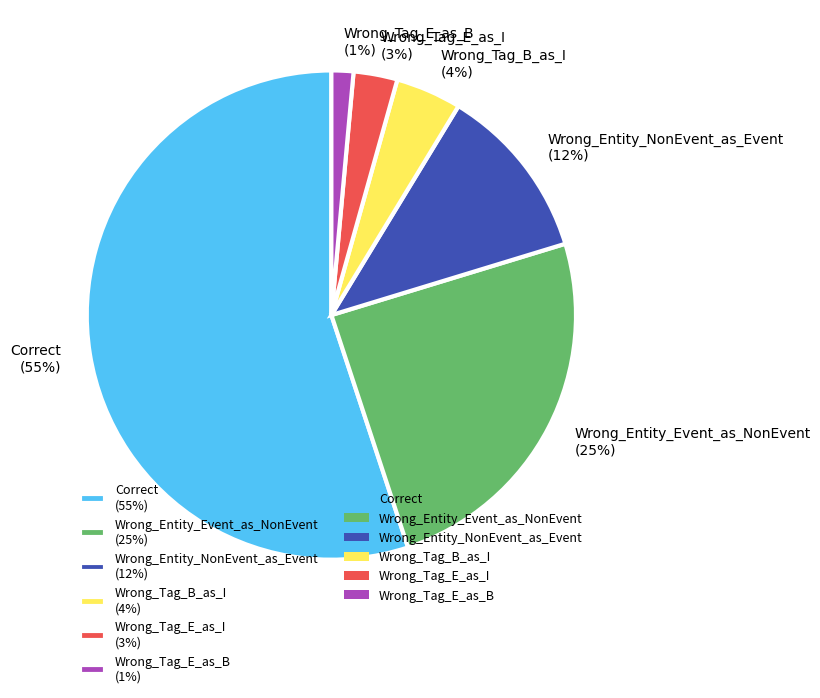

What is the smallest slice in the pie chart?

Wrong_Tag_E_as_B